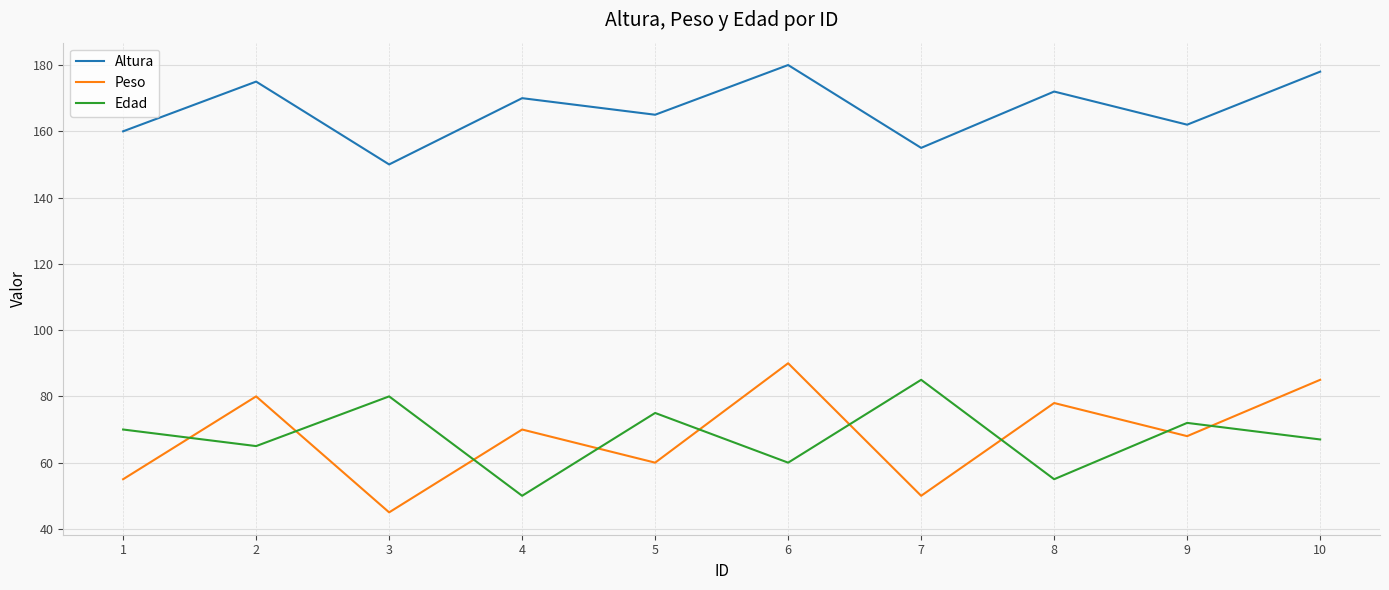

Reading left to right, extract all data points from this chart.

Altura: 160	175	150	170	165	180	155	172	162	178
Peso: 55	80	45	70	60	90	50	78	68	85
Edad: 70	65	80	50	75	60	85	55	72	67